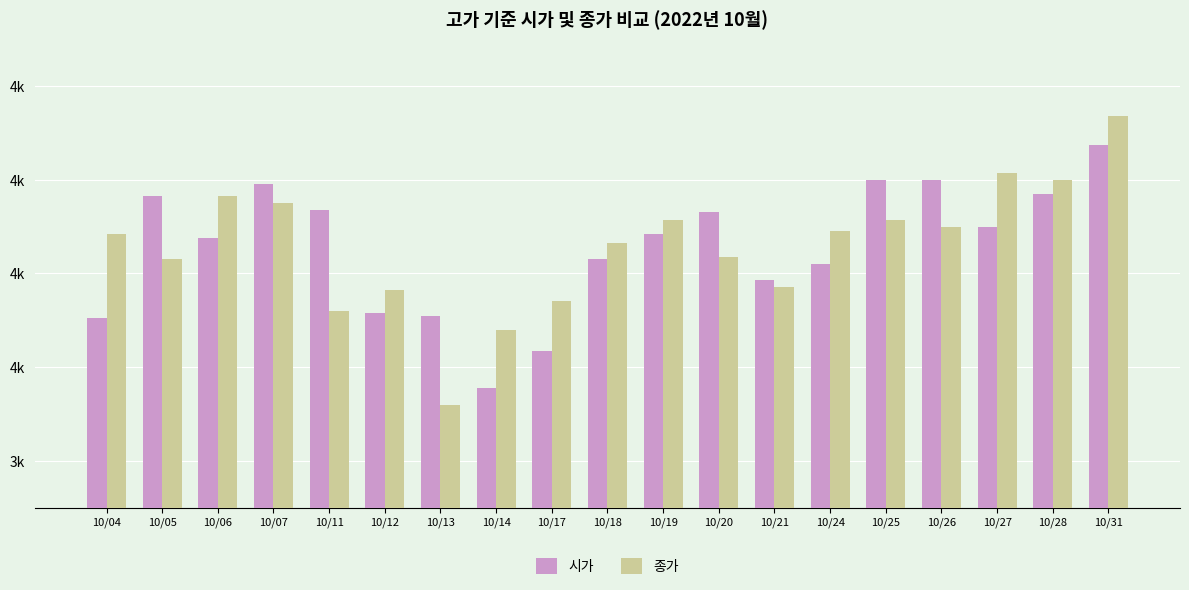

Does the chart contain stacked bars?

No